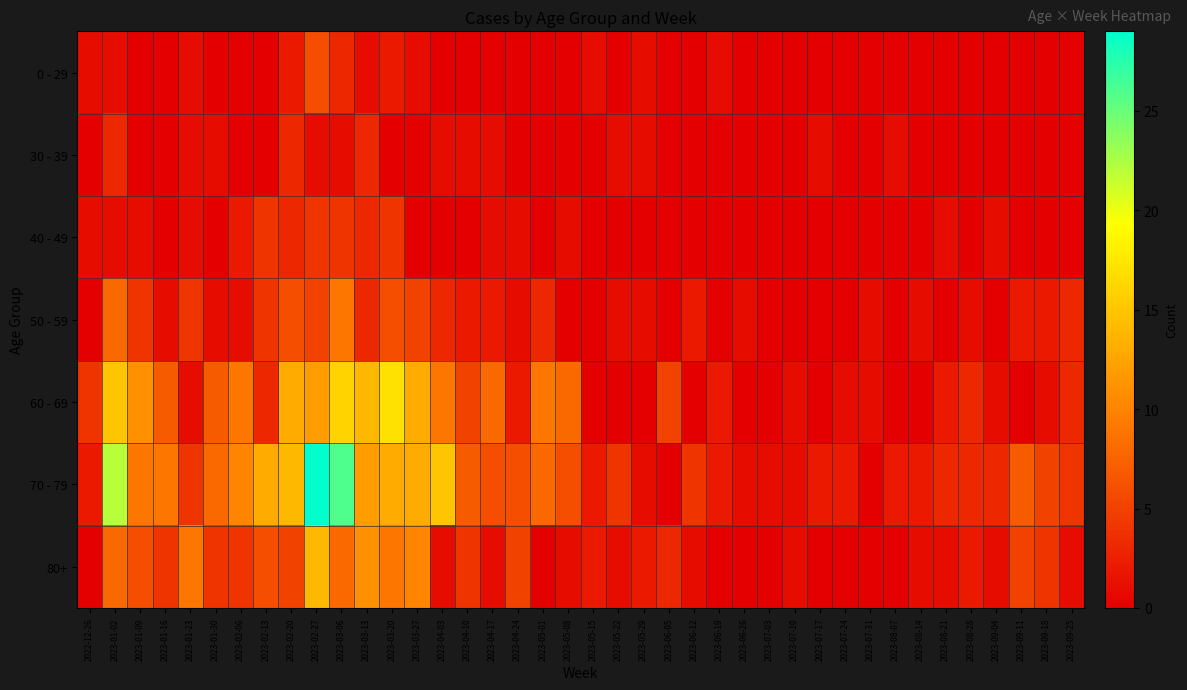

Which series changed the most between 2023-02-06 and 2023-07-17?

60 - 69